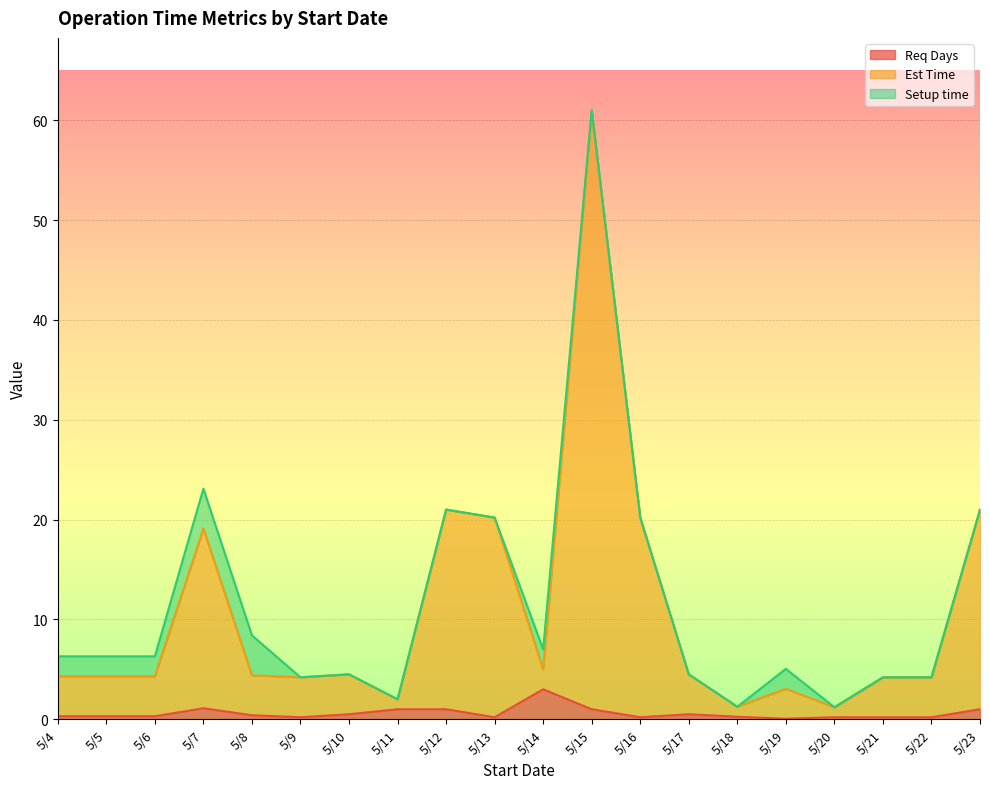

What is the smallest value displayed?

0.1